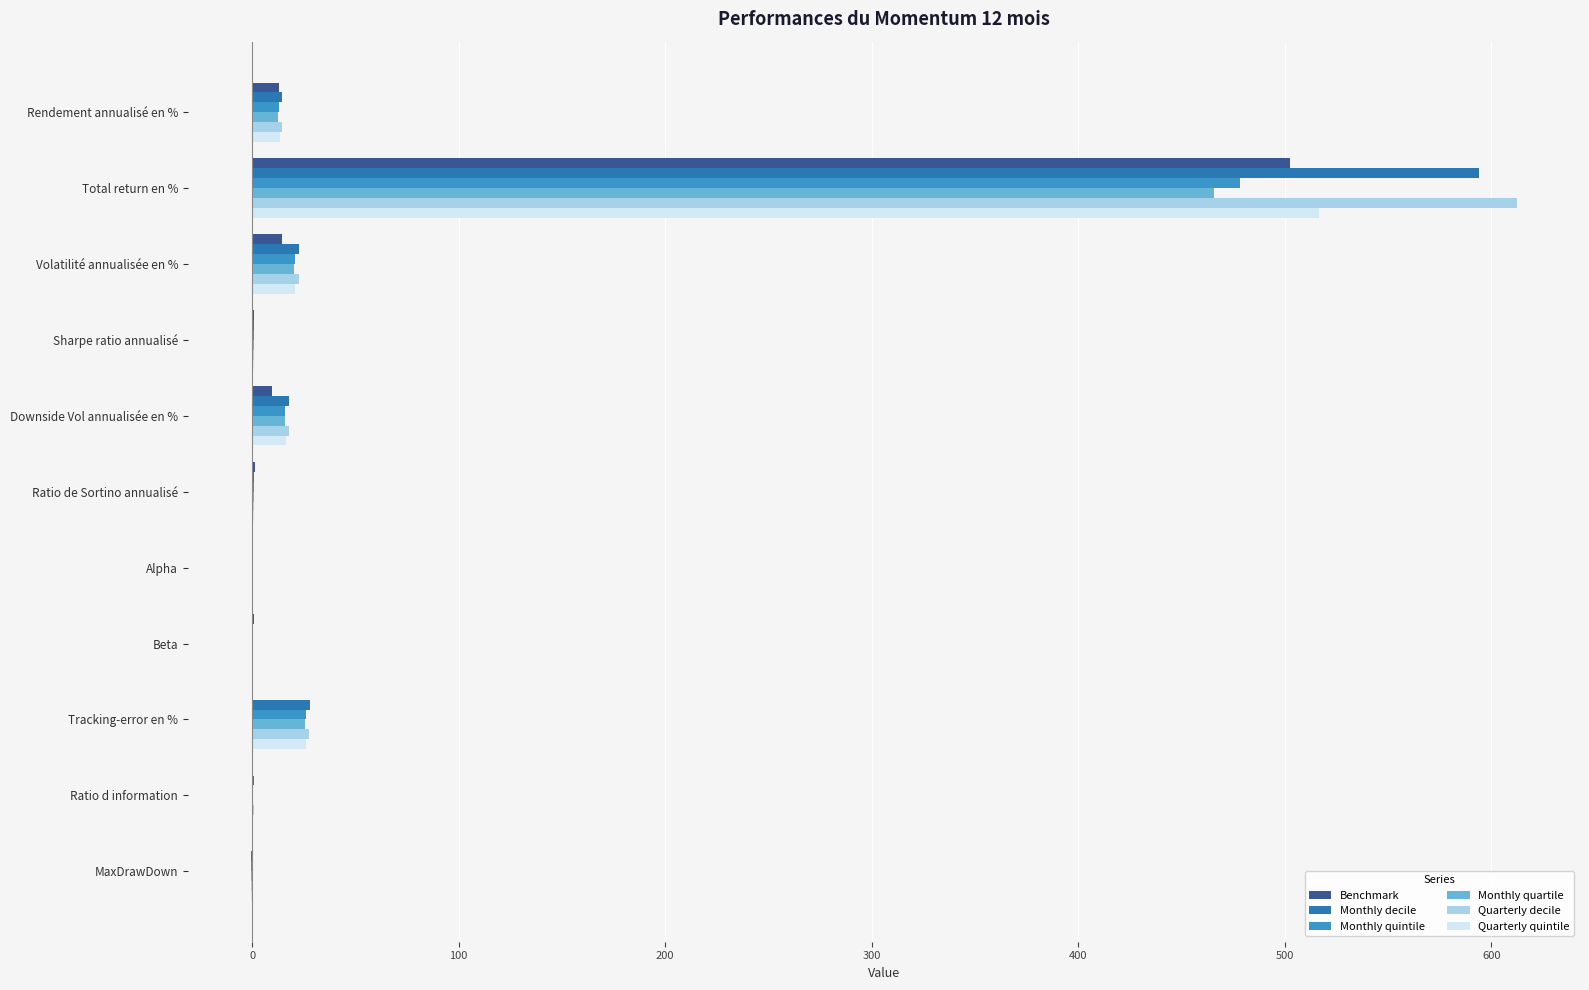

How many data points does each series have?

11